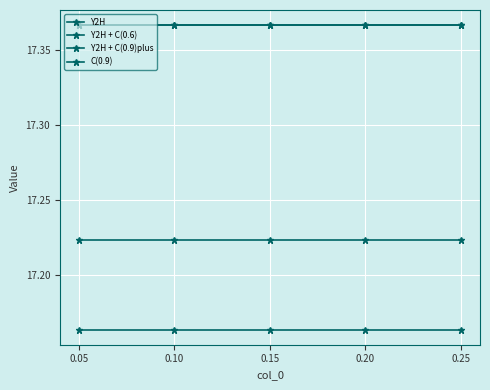

Reading left to right, extract all data points from this chart.

Y2H: 17.2	17.2	17.2	17.2	17.2
Y2H + C(0.6): 17.4	17.4	17.4	17.4	17.4
Y2H + C(0.9)plus: 17.4	17.4	17.4	17.4	17.4
C(0.9): 17.2	17.2	17.2	17.2	17.2